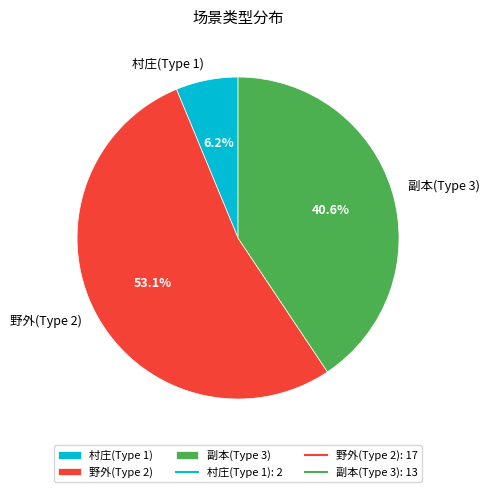

Approximately how many times larger is the value at 副本(Type 3) compared to 野外(Type 2)?

0.8